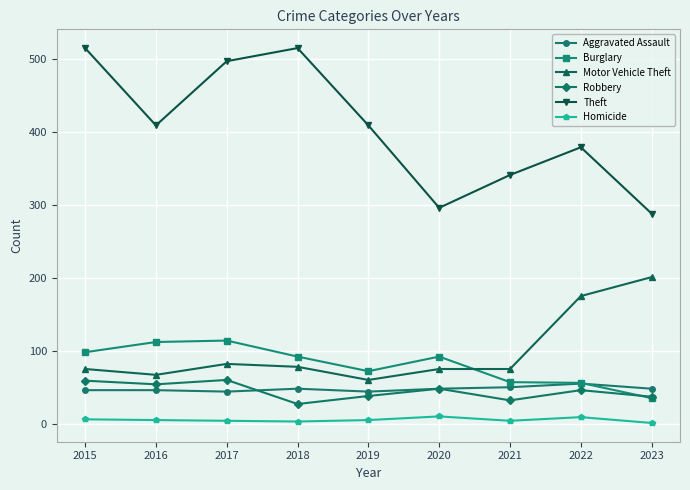

What are all the series names shown in the legend?

Aggravated Assault, Burglary, Motor Vehicle Theft, Robbery, Theft, Homicide